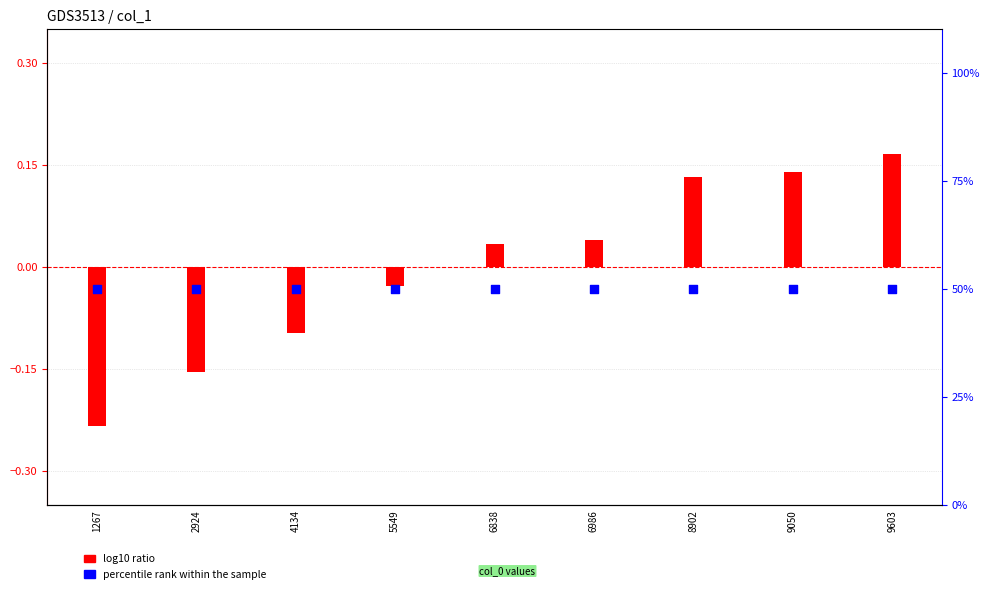

What are all the series names shown in the legend?

log10 ratio, percentile rank within the sample